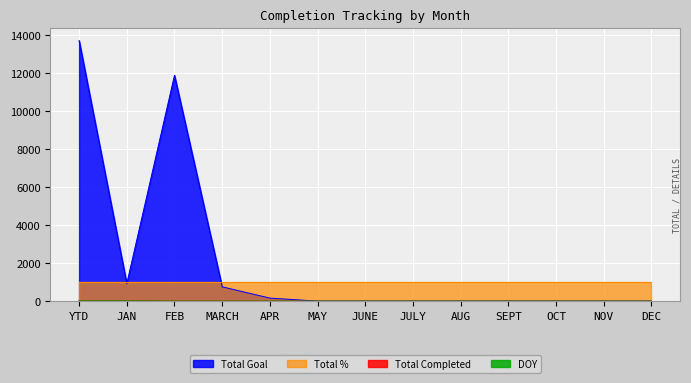

How many lines are shown in the chart?

4